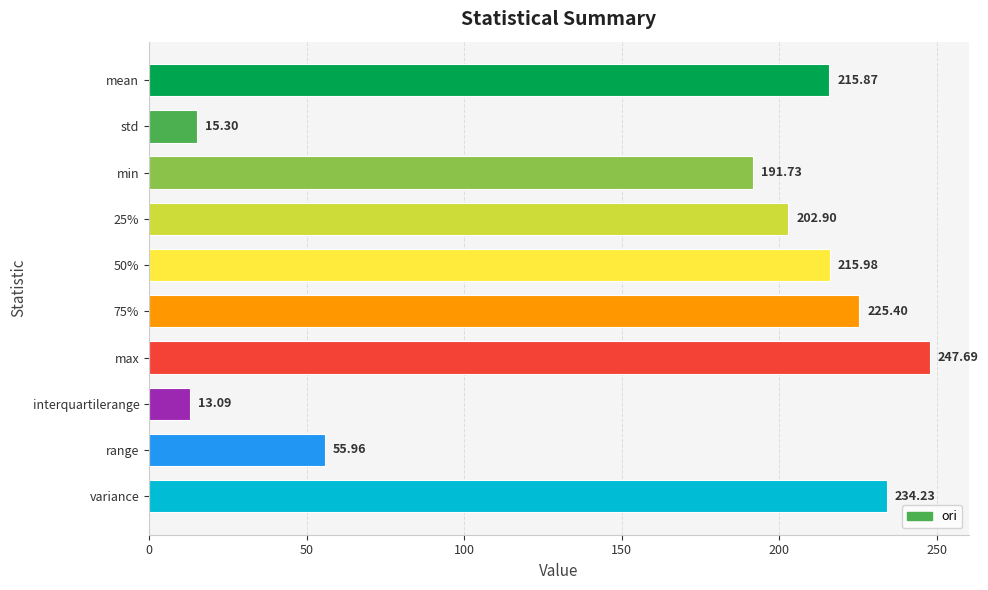

At which category does the chart reach its peak across all series?

max